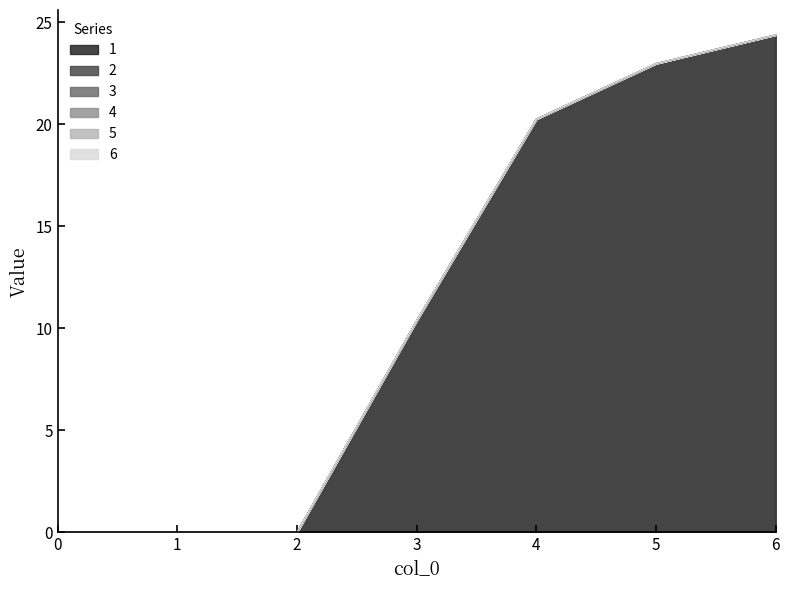

Reading left to right, transcribe all the data shown in this chart.

1: 0=0.0	1=0.0	2=0.0	3=10.4	4=20.2	5=23.0	6=24.4
2: 0=0.0	1=0.0	2=0.0	3=0.0	4=0.0	5=0.0	6=0.0
3: 0=0.0	1=0.0	2=0.0	3=0.0	4=0.0	5=0.0	6=0.0
4: 0=0.0	1=0.0	2=0.0	3=0.0	4=0.0	5=0.0	6=0.0
5: 0=0.0	1=0.0	2=0.0	3=0.0	4=0.0	5=0.0	6=0.0
6: 0=0.0	1=0.0	2=0.0	3=0.0	4=0.0	5=0.0	6=0.0